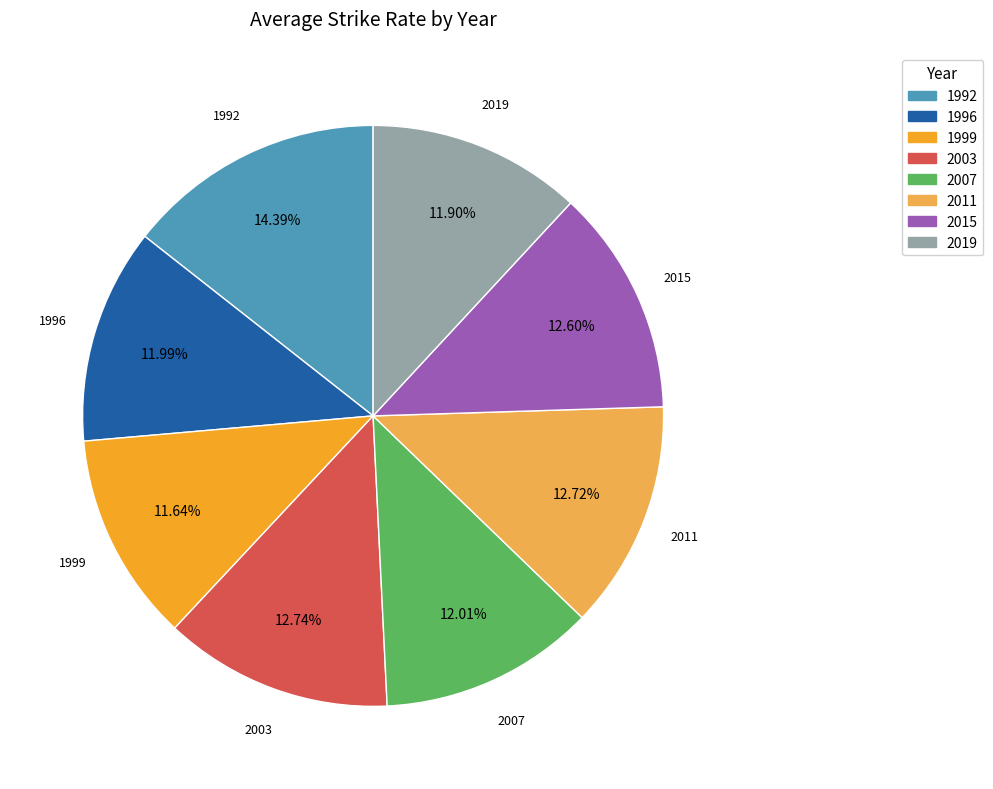

True or false: 2011 accounts for 13% of the total.

True